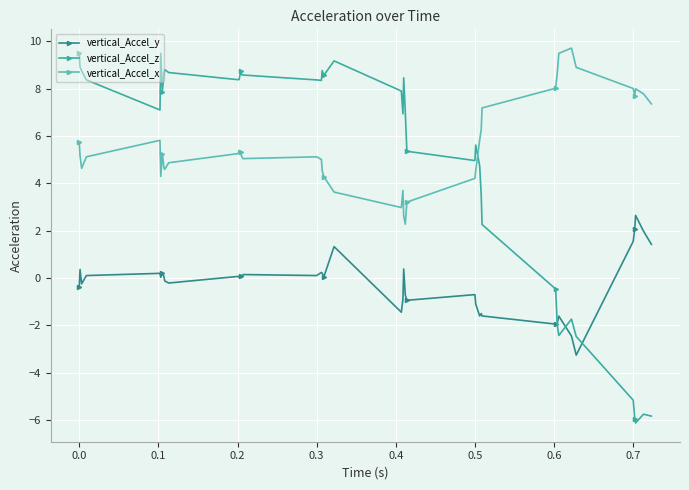

Which series has the widest spread of values?

vertical_Accel_z